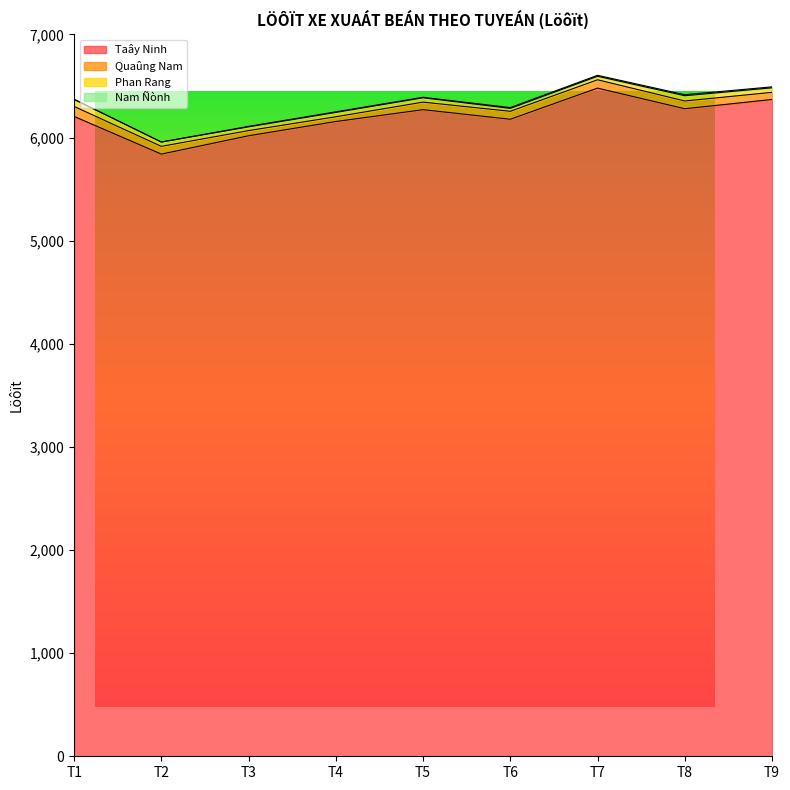

True or false: Taây Ninh has more than 1 points higher than both neighbors.

True